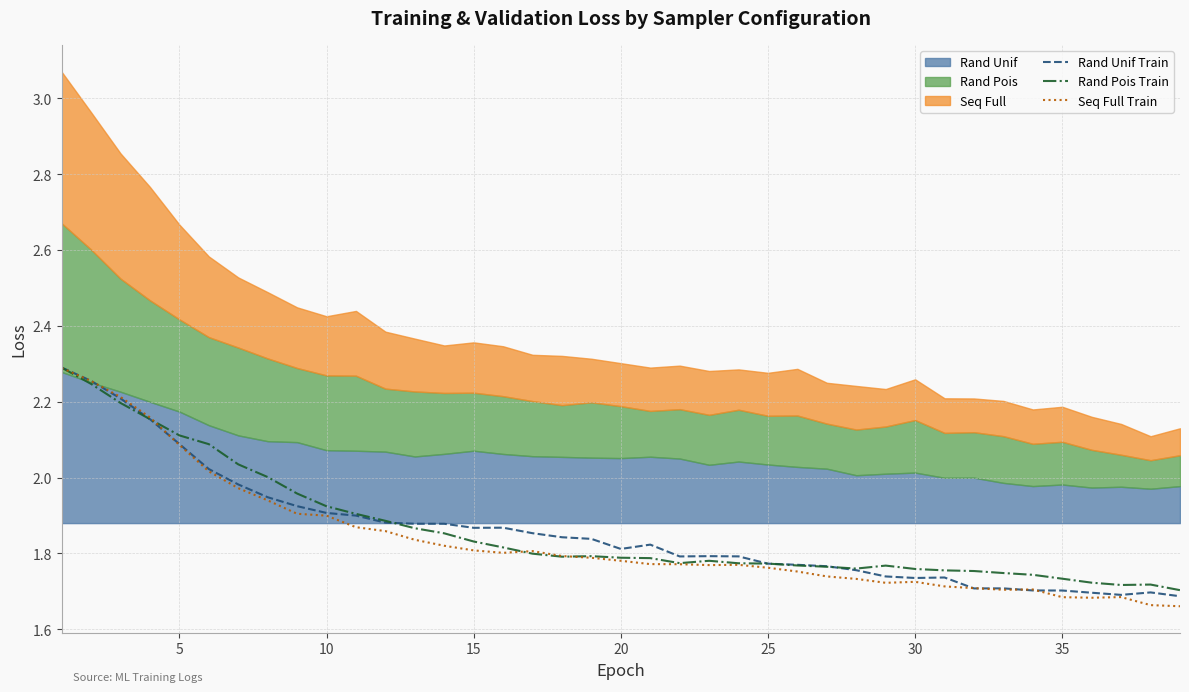

The Seq Full Train series shows 0.6 at 20. True or false?

False